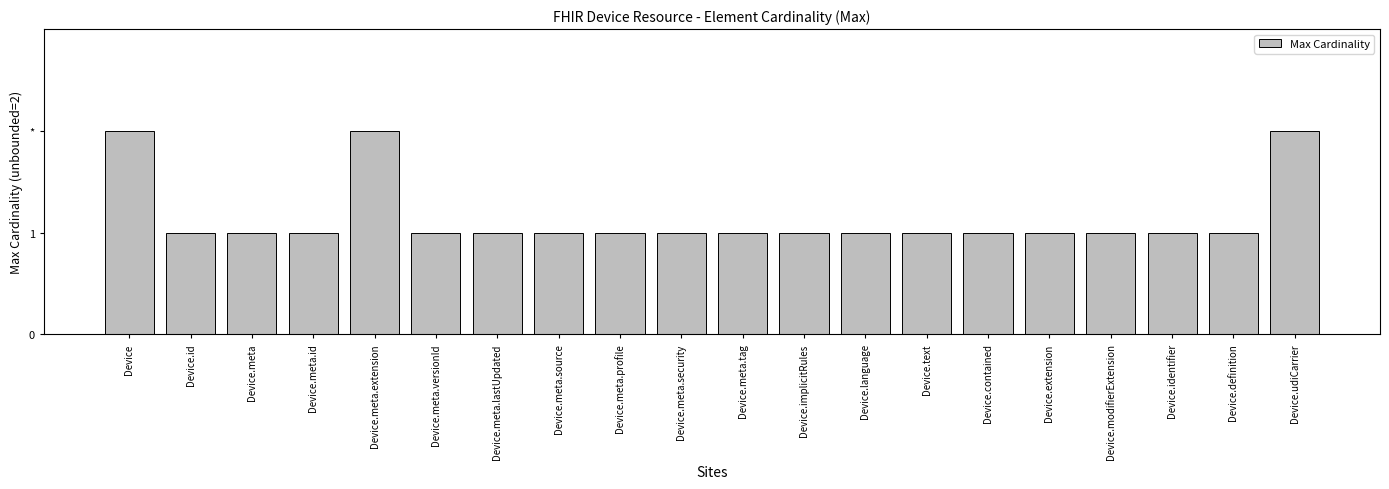

Are the bars horizontal?

No